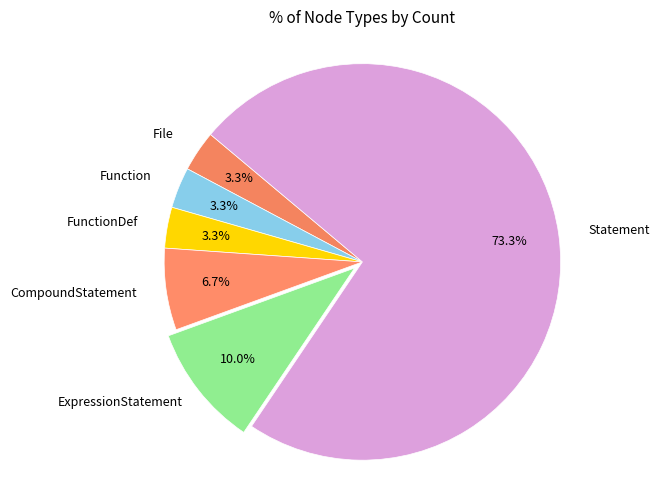

What is the ratio of the value at CompoundStatement to the value at FunctionDef?

2.0